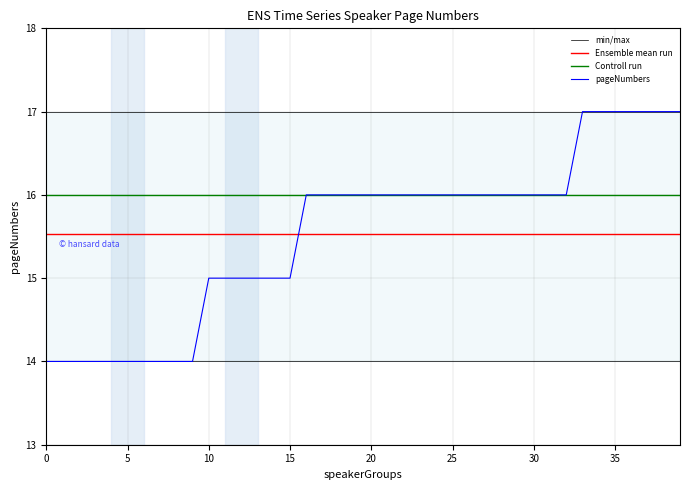

What is the value of the 27th point from the left?

16